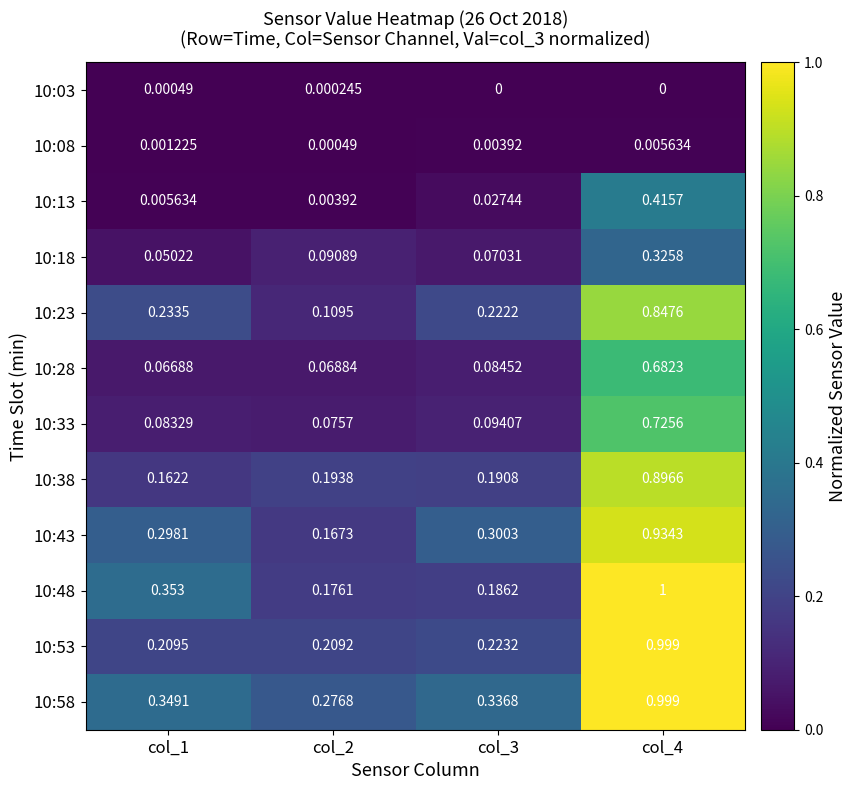

Which series has the largest range (max minus min)?

10:48